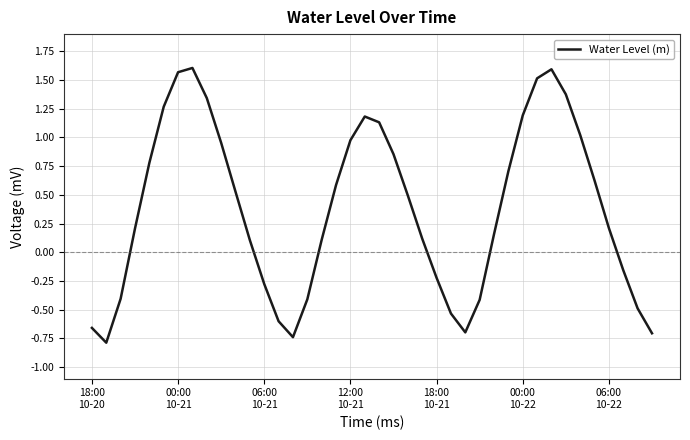

What is the minimum value shown in the chart?

-0.8